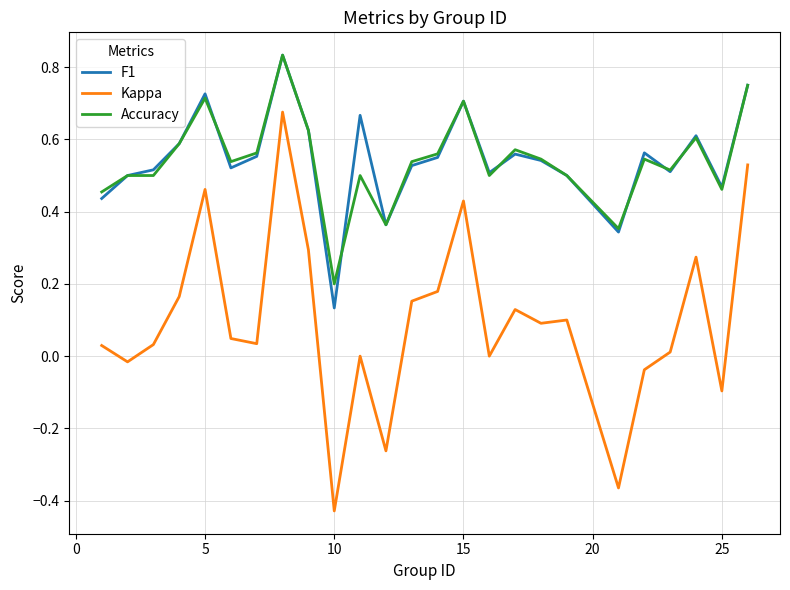

How many series are shown in this chart?

3